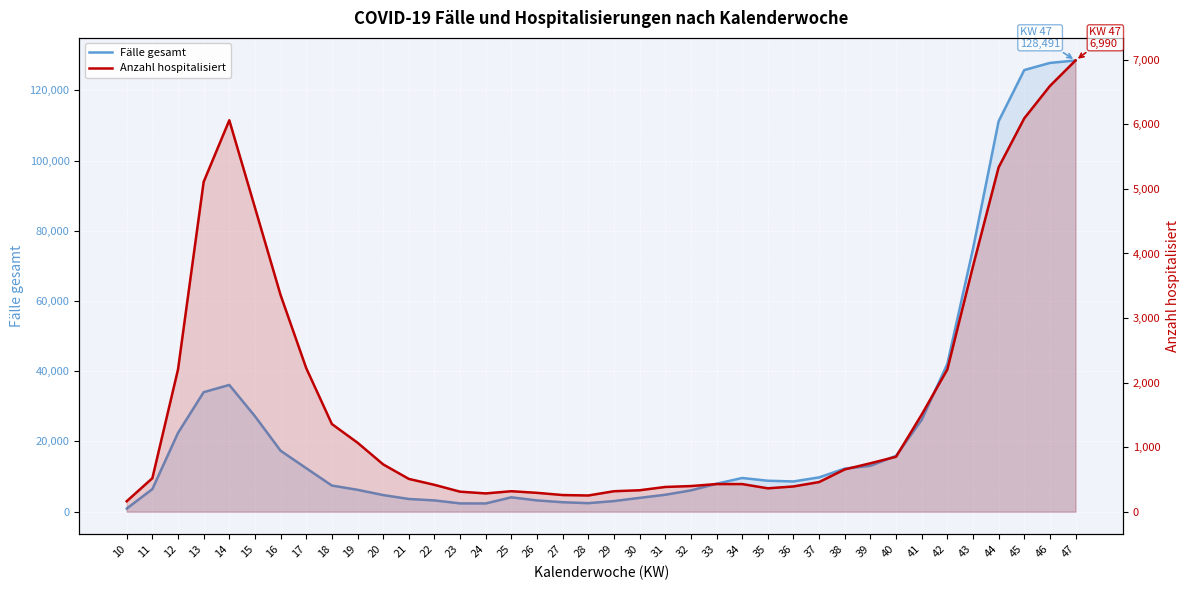

Which series has the widest spread of values?

Fälle gesamt